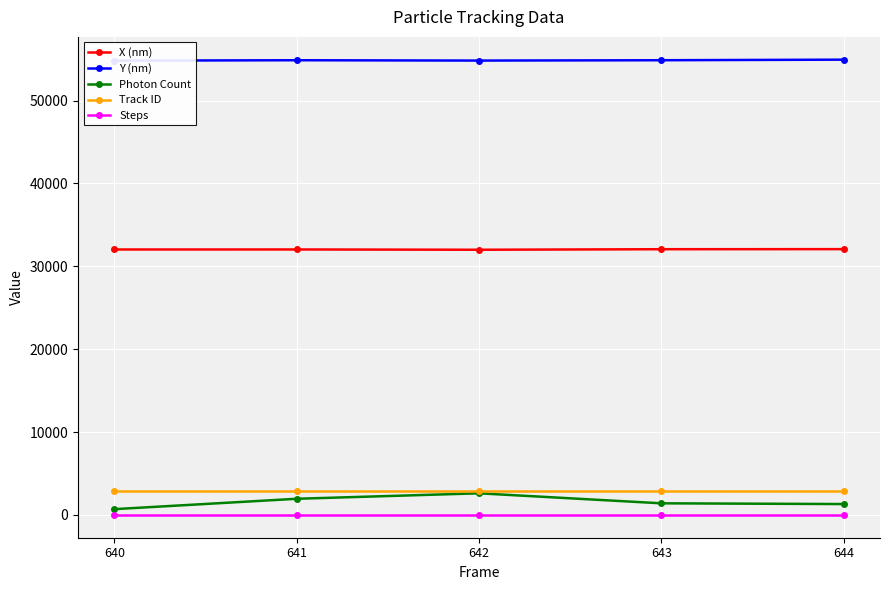

True or false: Steps and Track ID cross at least once.

False